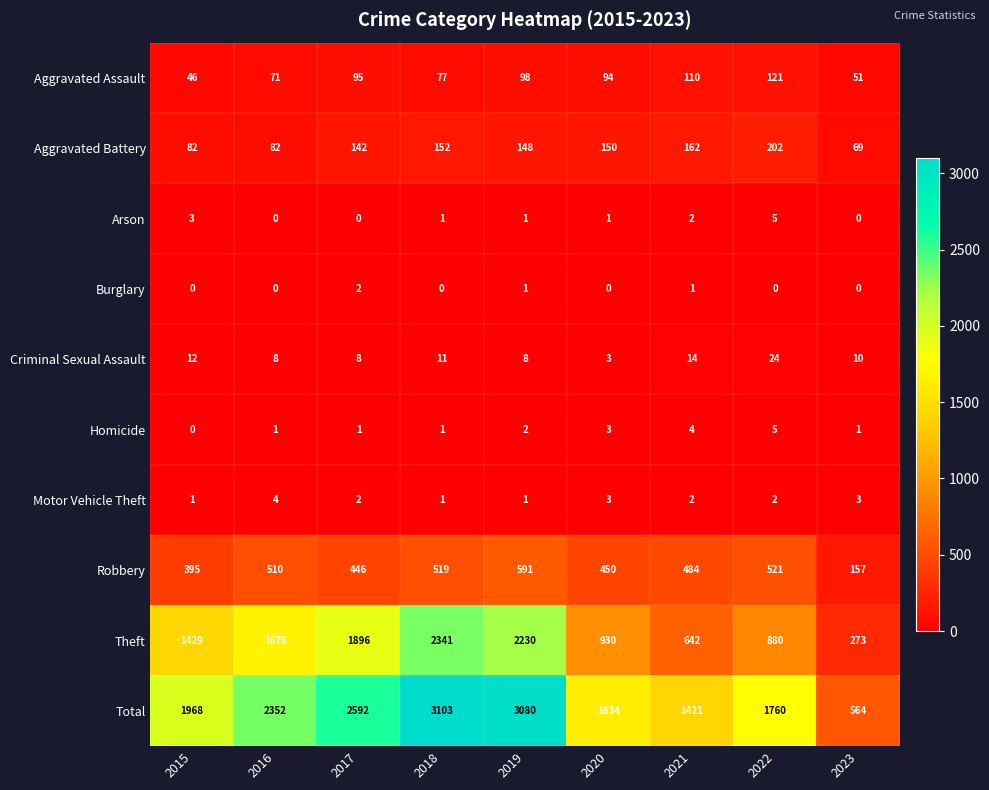

The value of Burglary at 2020 is -1. True or false?

False